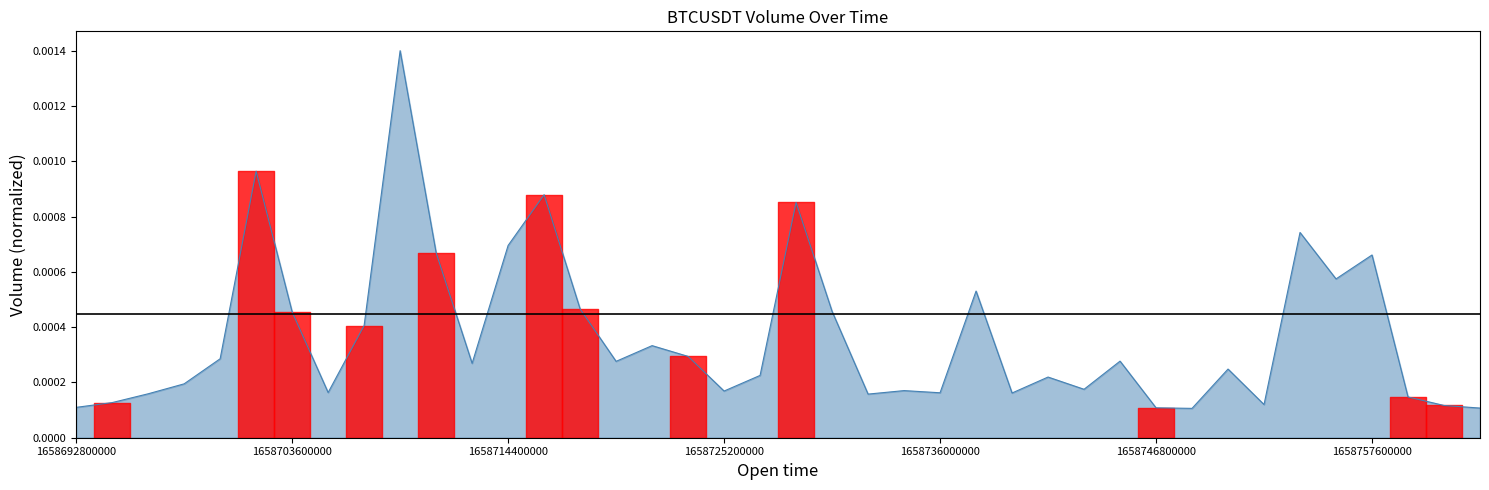

True or false: the data shows 0.0 at 1658718000000.

False